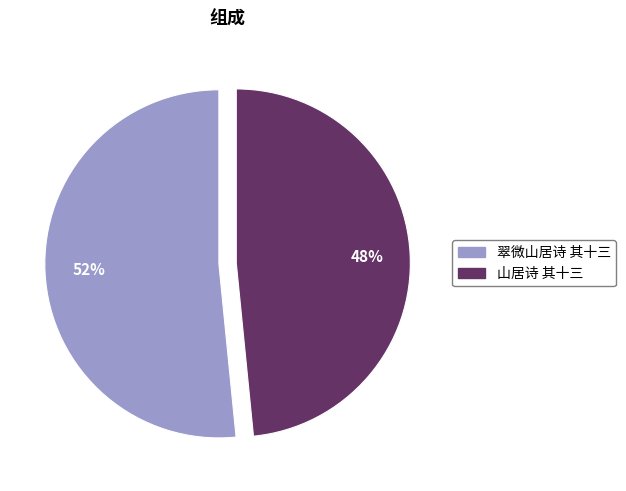

How many segments does this pie chart have?

2